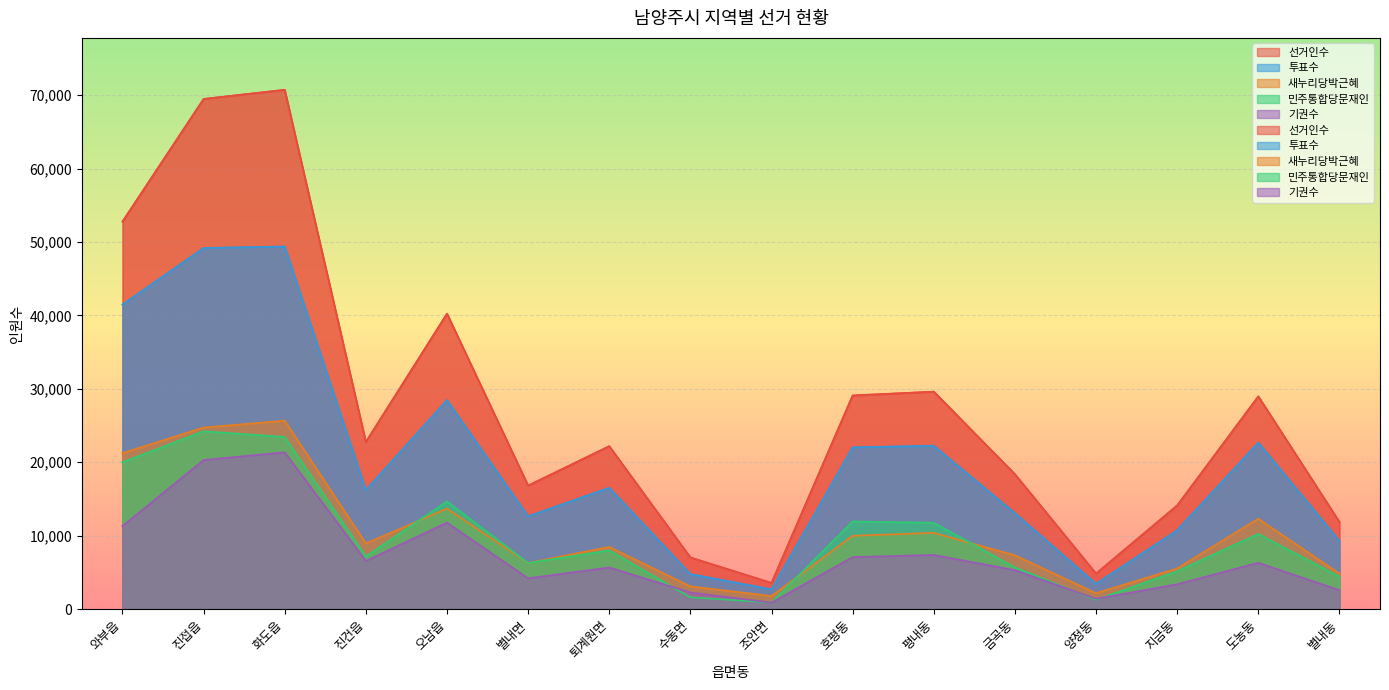

How many data points in 선거인수 are above 22755?

7